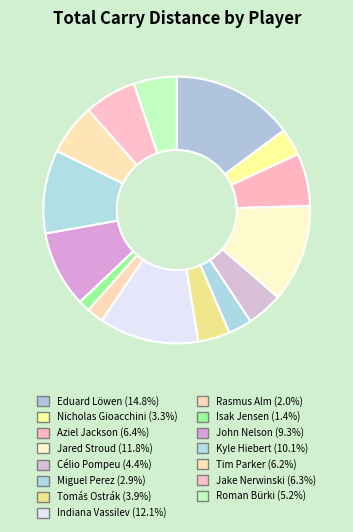

Count the number of slices in the pie.

15